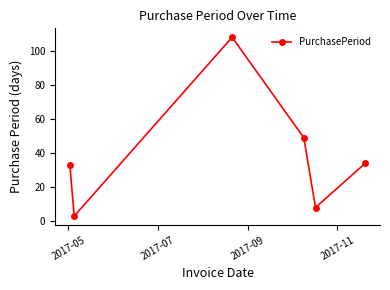

How many interior local valleys (lower than both neighbors) does the data have?

2